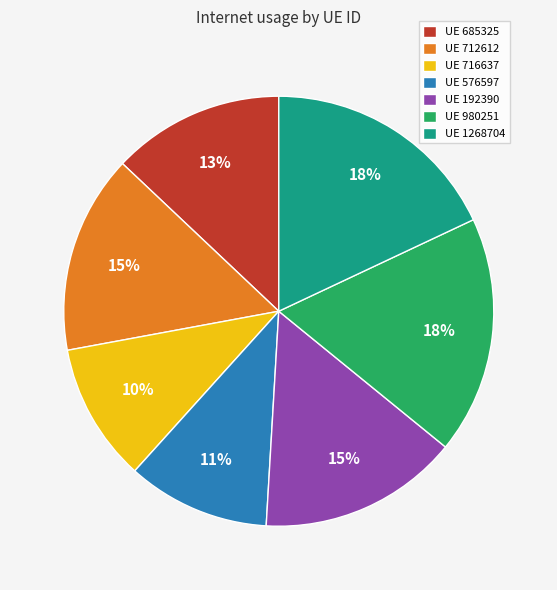

The UE 716637 slice represents 22% of the pie. True or false?

False